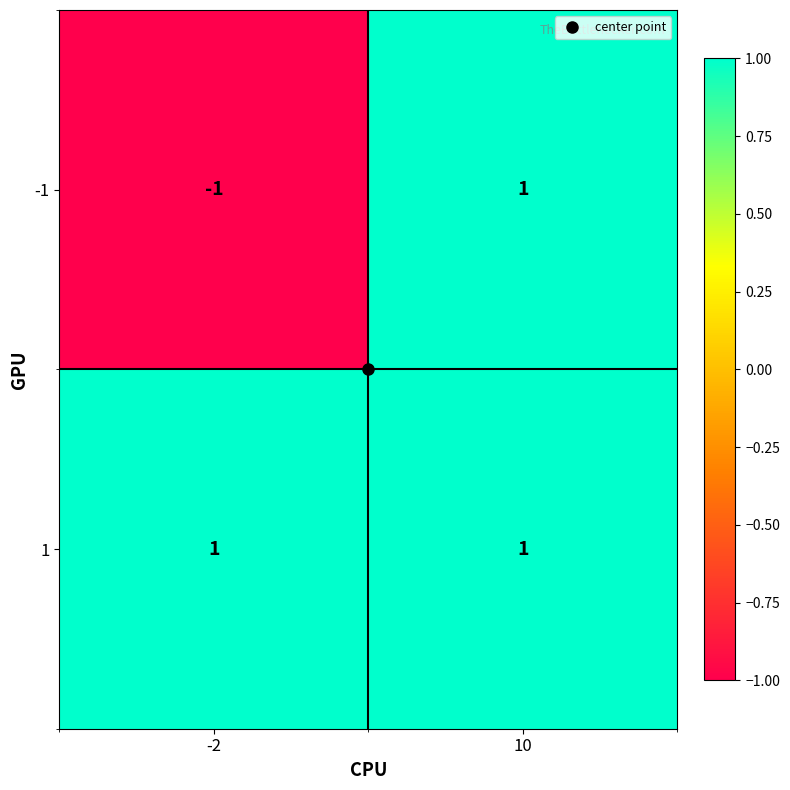

The -1 series shows 2 at 10. True or false?

False